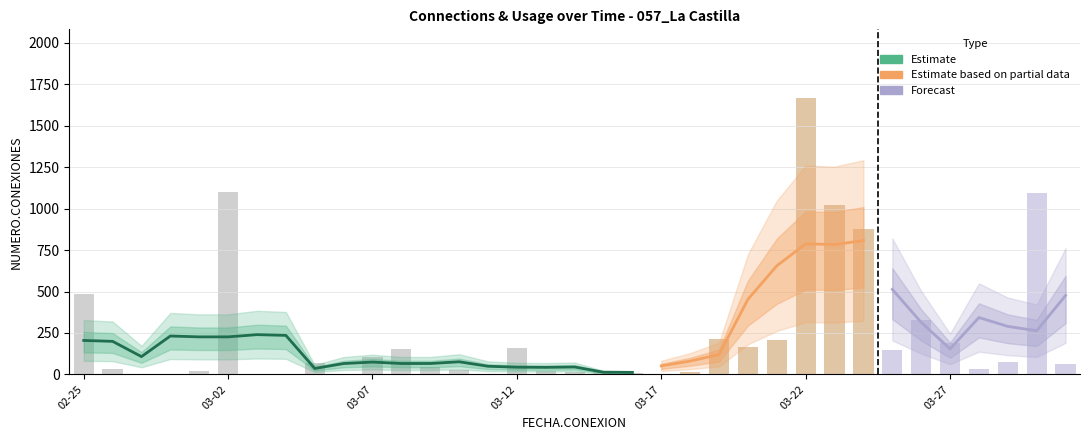

How many bars are there in total?

35